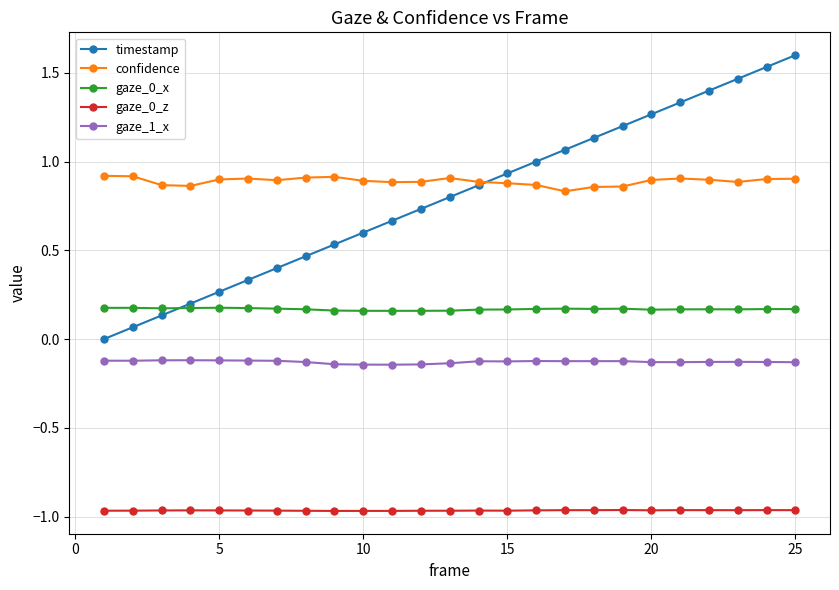

True or false: timestamp and gaze_0_z intersect in this chart.

False